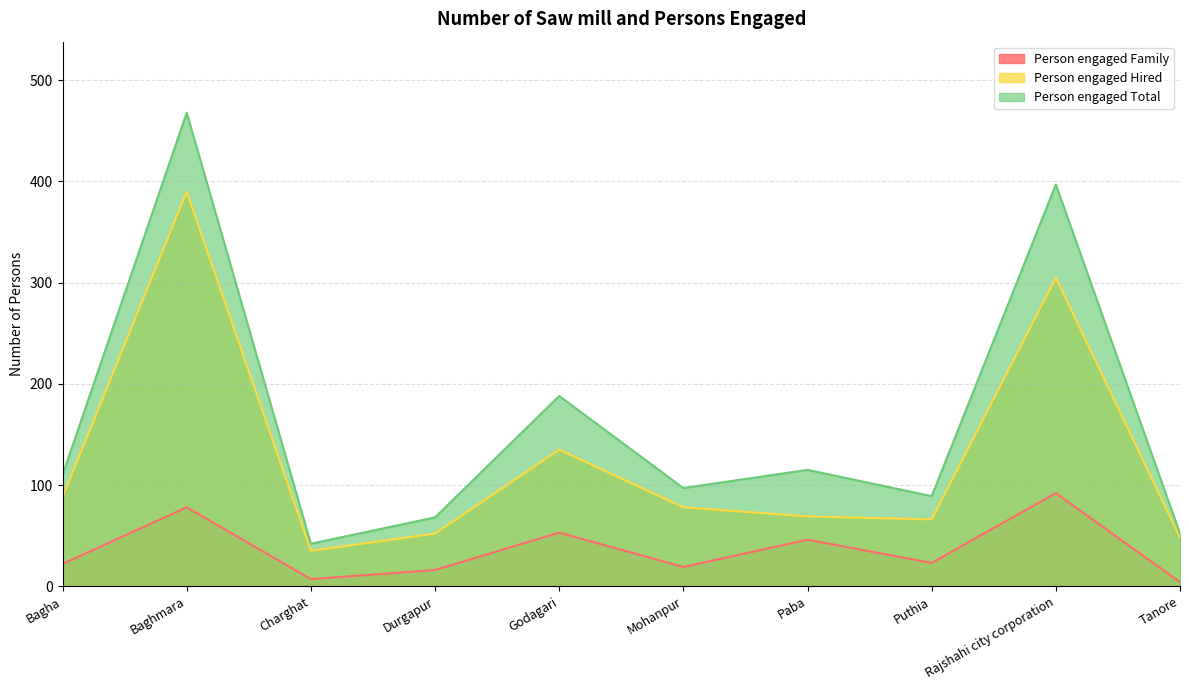

What is the spread (max minus min) of values at Godagari?

135